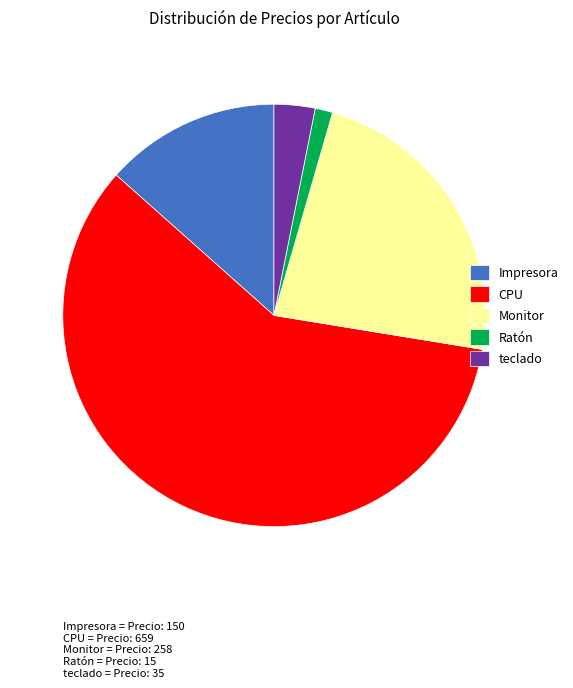

Which has a higher value, Monitor or CPU?

CPU